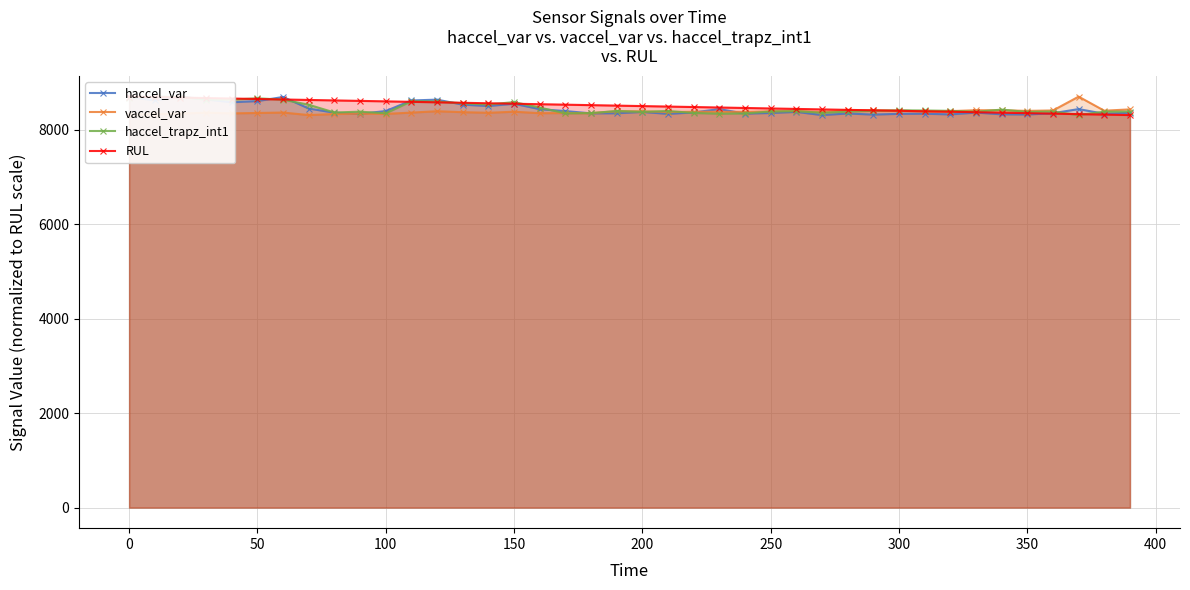

True or false: vaccel_var has more than 0 points higher than both neighbors.

True